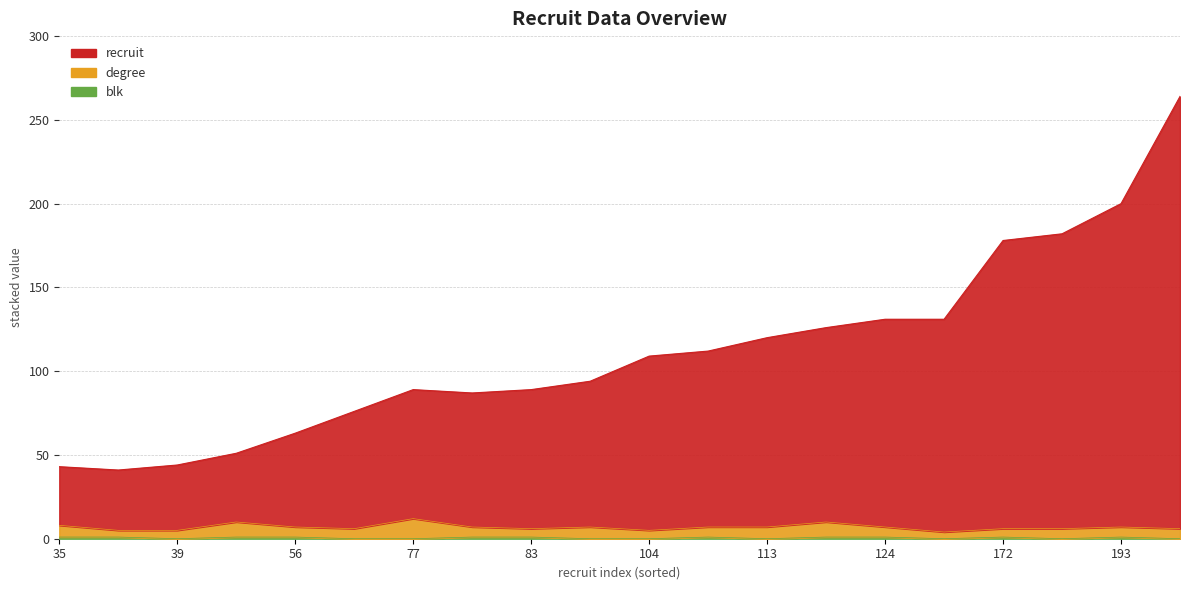

True or false: blk has a value of 1 at 83.

False